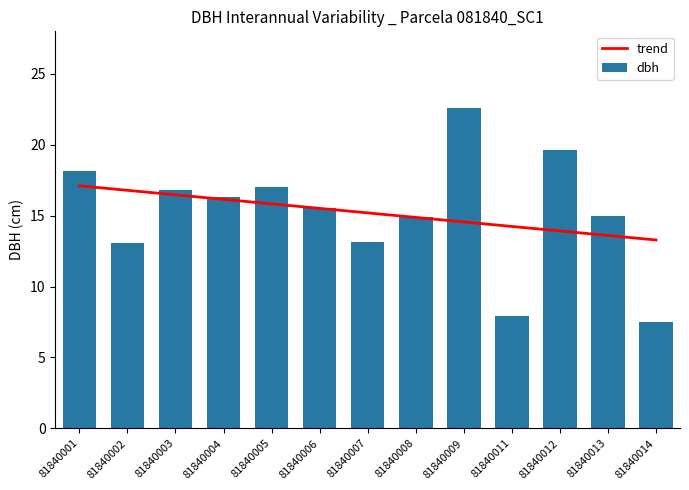

Where is dbh nearest to the value 15?

81840013